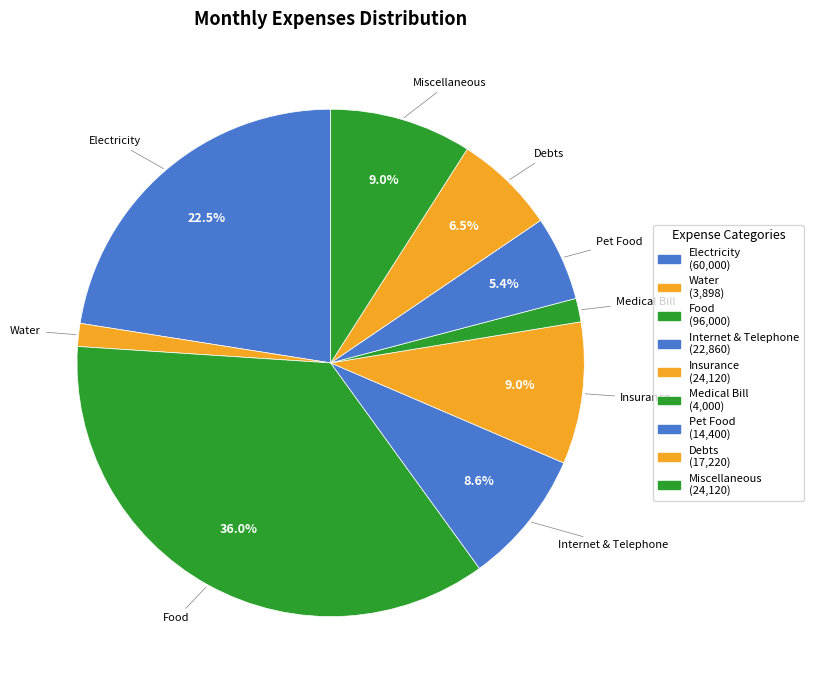

How many segments does this pie chart have?

9